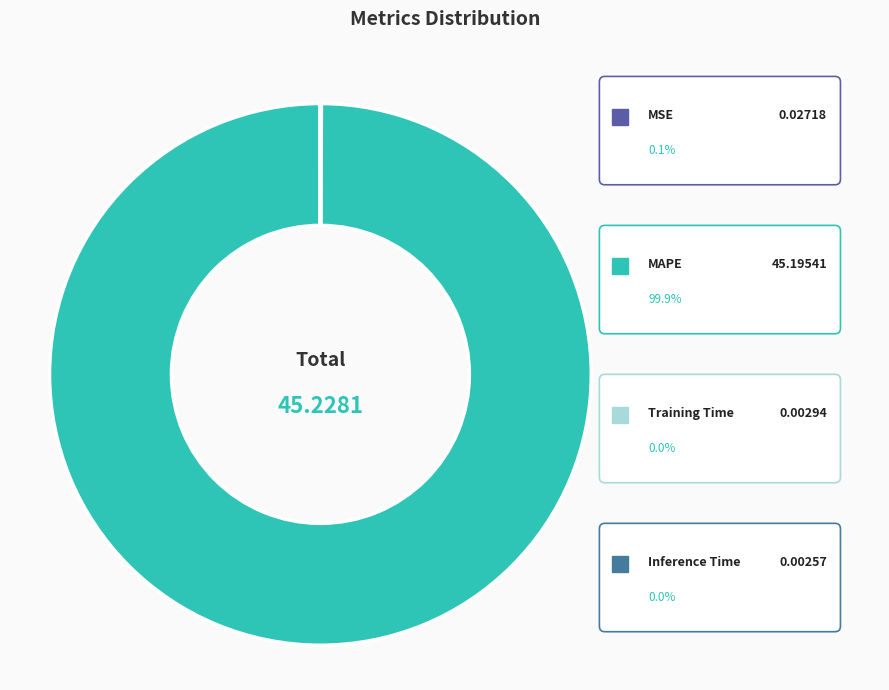

Count the number of slices in the pie.

4